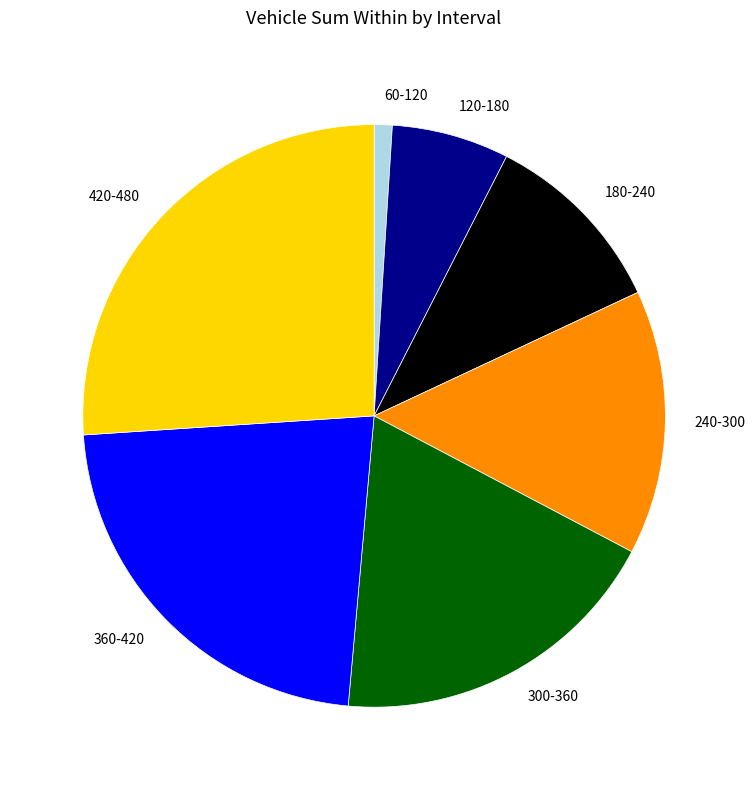

What is the ratio of the value at 120-180 to the value at 360-420?

0.3